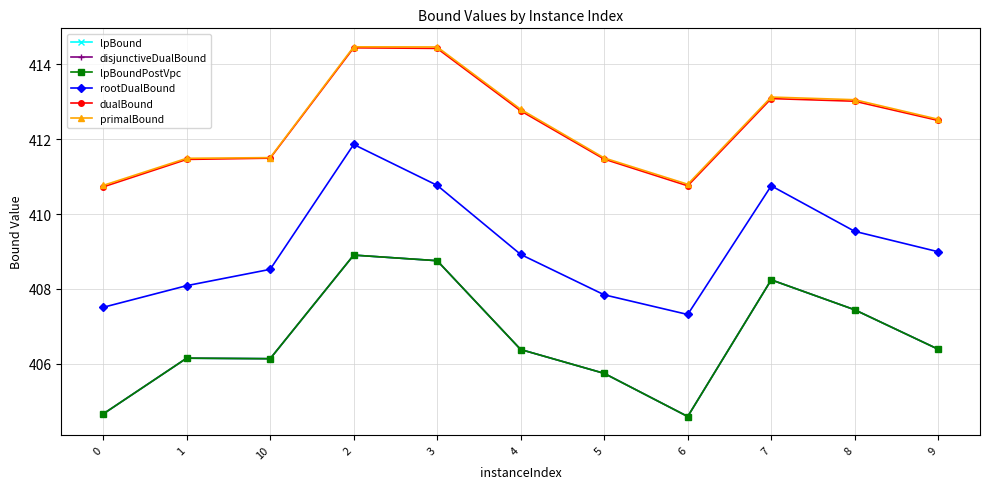

Reading right to left, transcribe all the data shown in this chart.

lpBound: 9=406.4	8=407.4	7=408.2	6=404.6	5=405.7	4=406.4	3=408.8	2=408.9	10=406.1	1=406.1	0=404.7
disjunctiveDualBound: 9=406.4	8=407.4	7=408.2	6=404.6	5=405.7	4=406.4	3=408.8	2=408.9	10=406.1	1=406.1	0=404.7
lpBoundPostVpc: 9=406.4	8=407.4	7=408.2	6=404.6	5=405.7	4=406.4	3=408.8	2=408.9	10=406.1	1=406.1	0=404.7
rootDualBound: 9=409.0	8=409.5	7=410.8	6=407.3	5=407.8	4=408.9	3=410.8	2=411.9	10=408.5	1=408.1	0=407.5
dualBound: 9=412.5	8=413.0	7=413.1	6=410.8	5=411.5	4=412.8	3=414.4	2=414.4	10=411.5	1=411.5	0=410.7
primalBound: 9=412.5	8=413.1	7=413.1	6=410.8	5=411.5	4=412.8	3=414.5	2=414.5	10=411.5	1=411.5	0=410.8